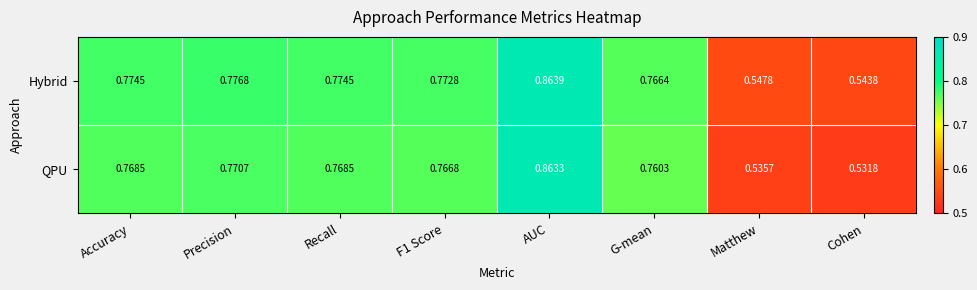

Which series has the widest spread of values?

QPU